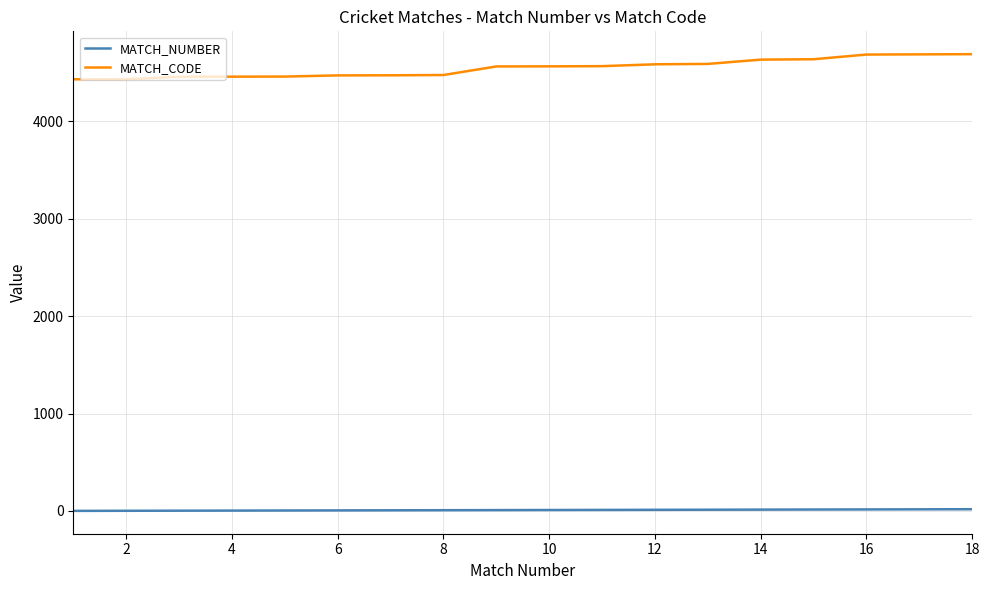

What is the difference between the maximum and minimum values in the MATCH_CODE series?

258